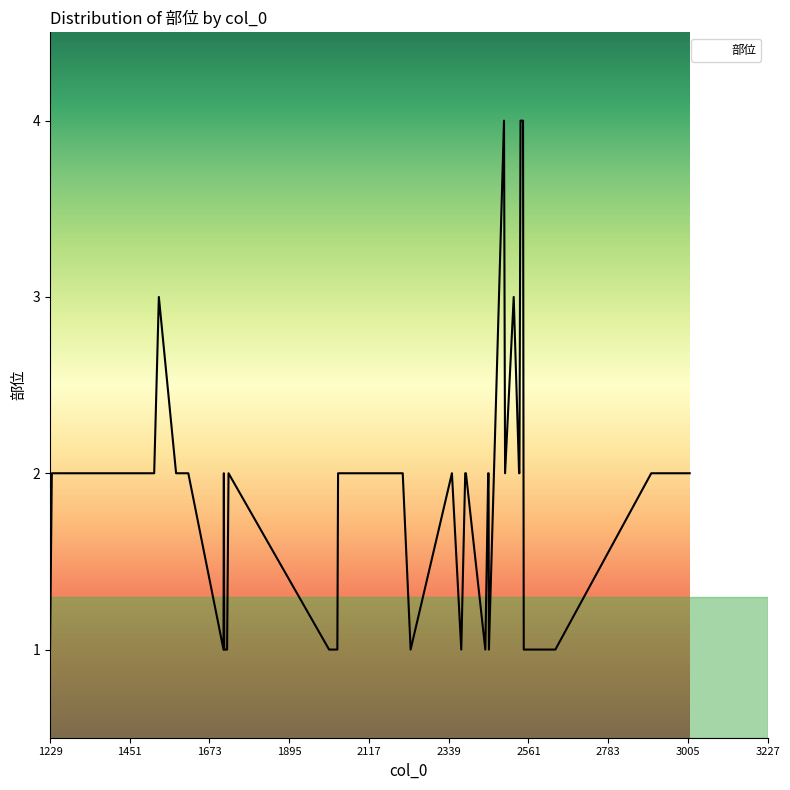

Does the chart display data point markers on the line(s)?

No